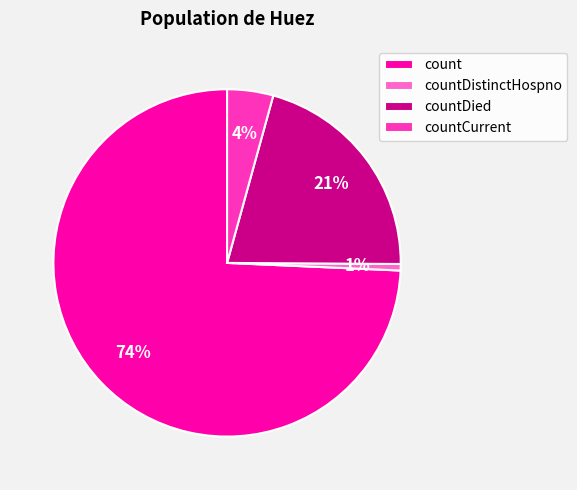

Combined, do countCurrent and countDistinctHospno account for over 50%?

No